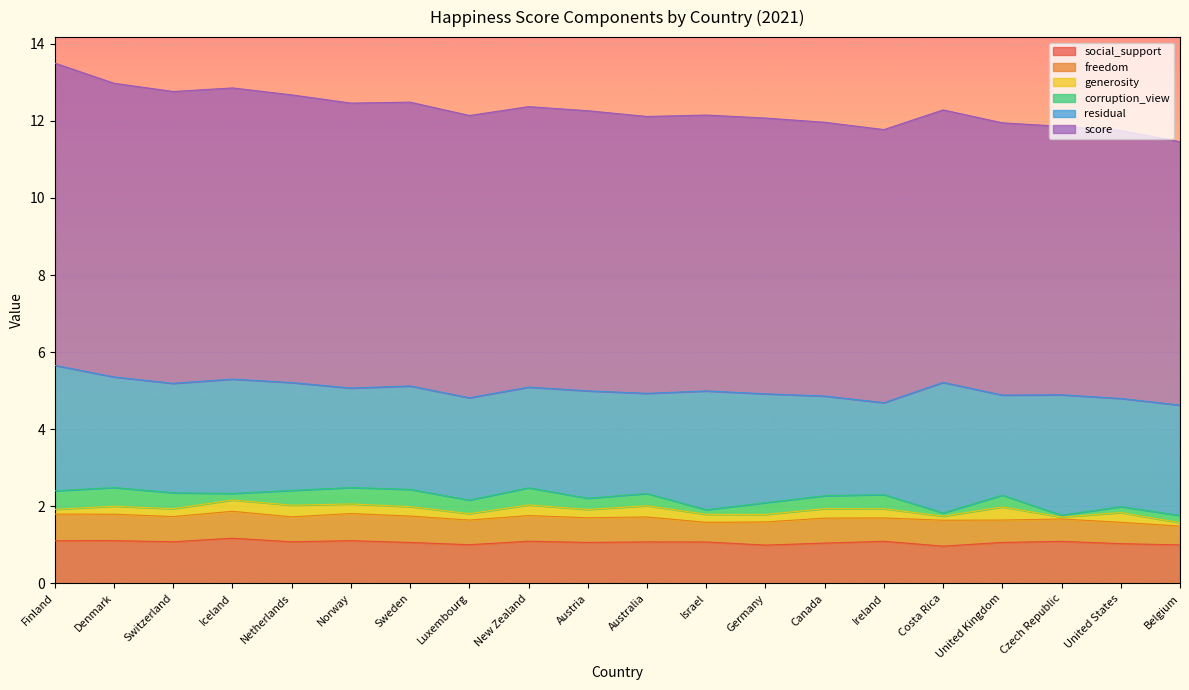

What is the total value across all series at Norway?

12.5